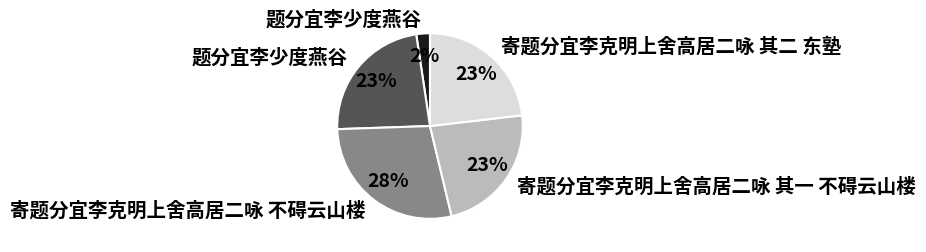

Is there any slice that represents more than half of the pie?

No